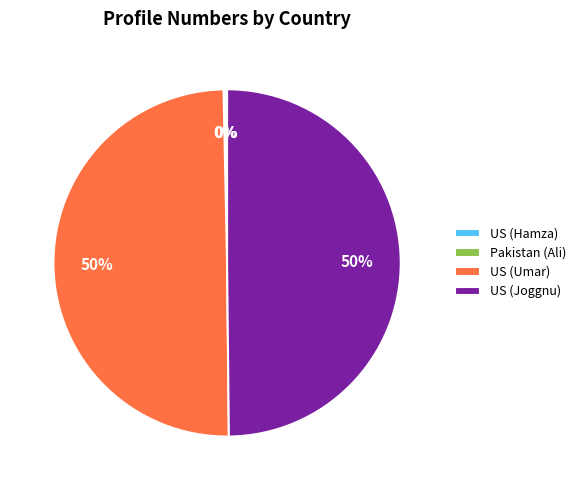

Approximately how many times larger is the value at US (Umar) compared to US (Joggnu)?

1.0